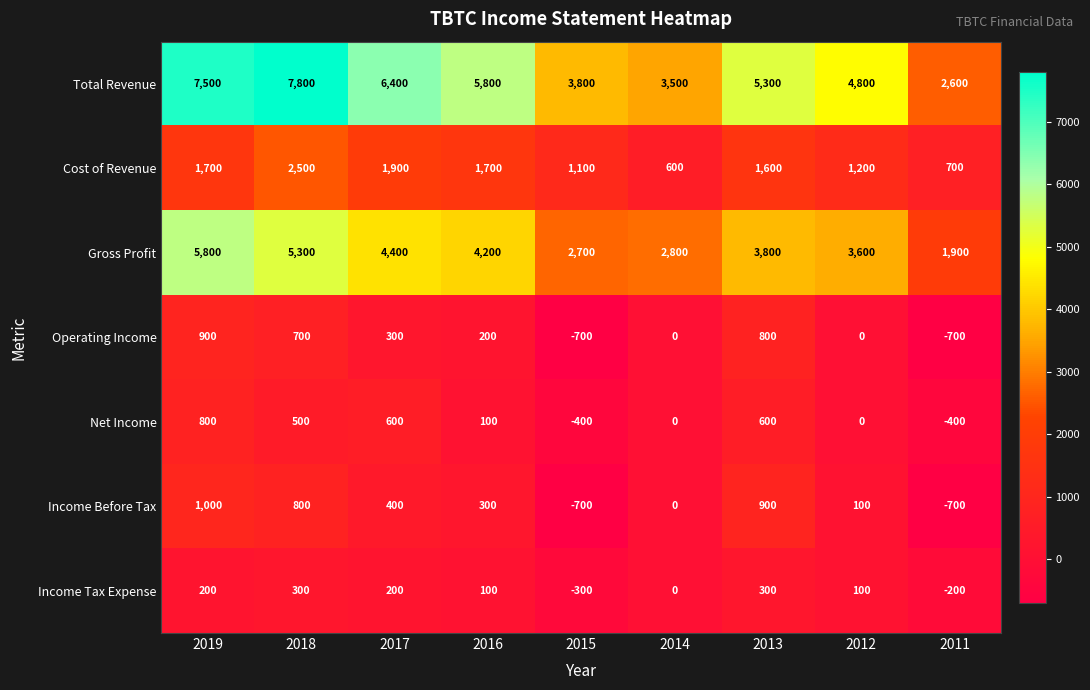

How many categories are shown in the chart?

9